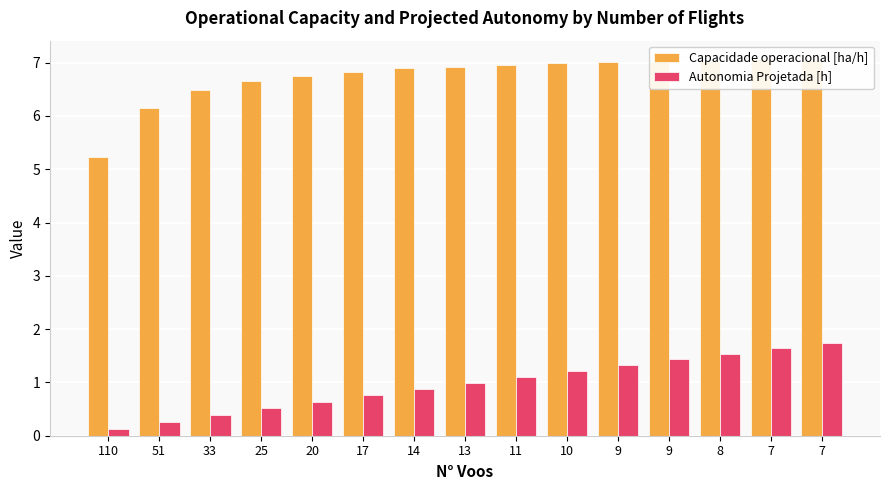

Reading left to right, extract all data points from this chart.

Capacidade operacional [ha/h]: 110=5.2	51=6.1	33=6.5	25=6.7	20=6.8	17=6.8	14=6.9	13=6.9	11=7.0	10=7.0	9=7.0	9=7.0	8=7.0	7=7.1	7=7.1
Autonomia Projetada [h]: 110=0.1	51=0.3	33=0.4	25=0.5	20=0.6	17=0.8	14=0.9	13=1.0	11=1.1	10=1.2	9=1.3	9=1.4	8=1.5	7=1.6	7=1.7